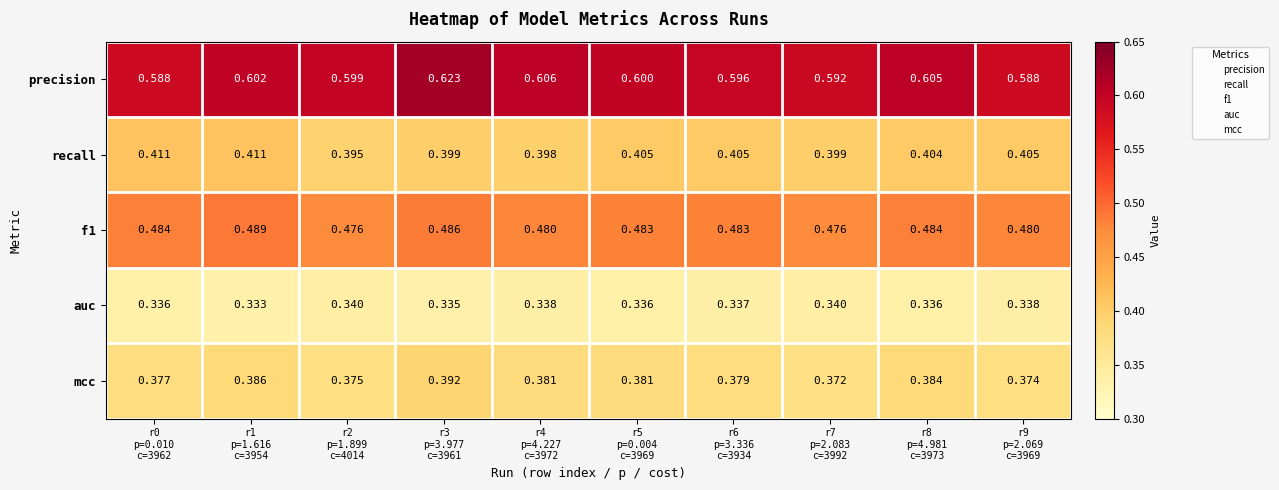

Which series has the widest spread of values?

precision